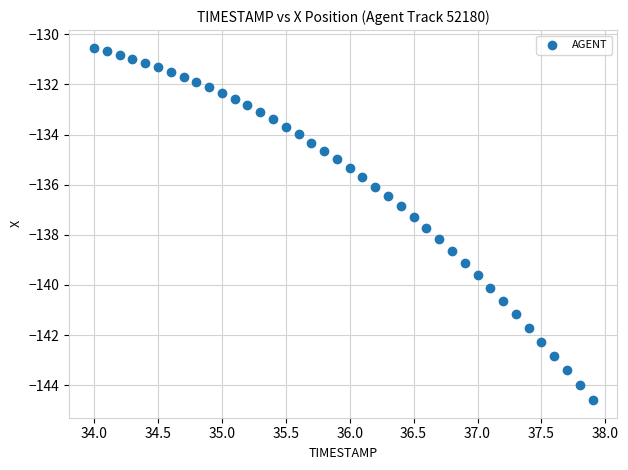

What is the range of Y values (max minus min)?

14.1